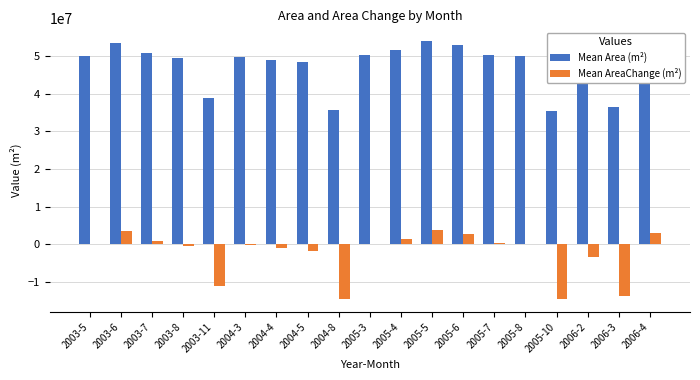

What are all the series names shown in the legend?

Mean Area (m²), Mean AreaChange (m²)